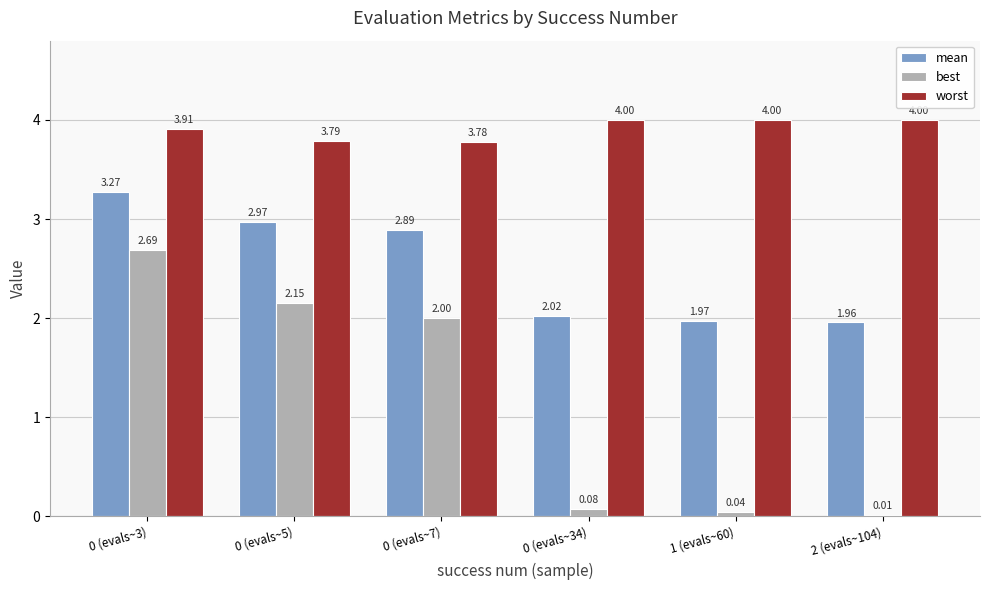

Which series has the largest total across all categories?

worst